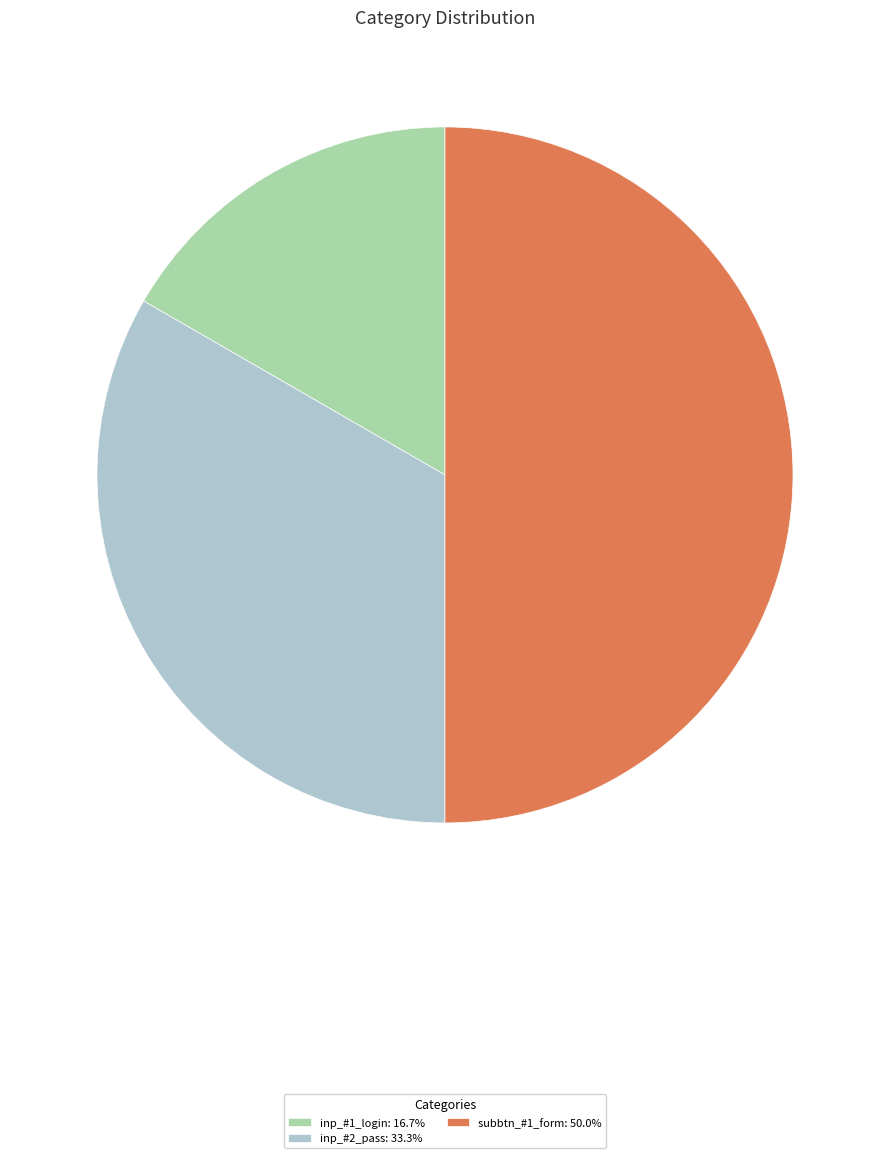

What is the ratio of the value at inp_#2_pass: 33.3% to the value at inp_#1_login: 16.7%?

2.0